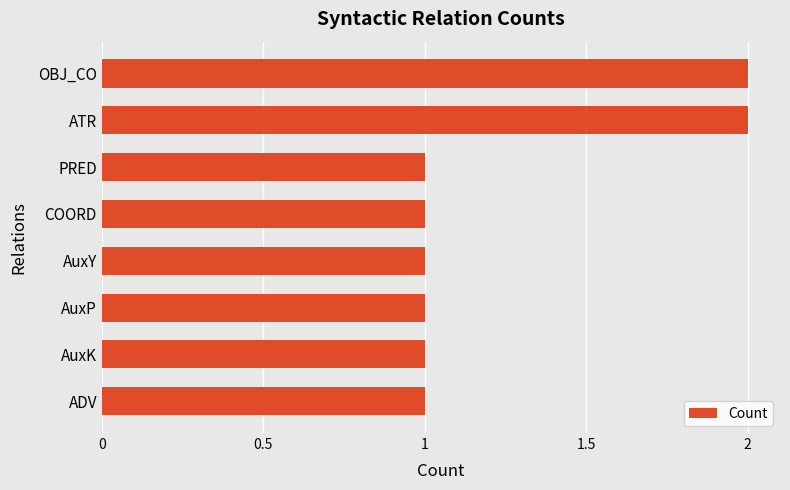

What is the label of the 7th bar from the top?

AuxK